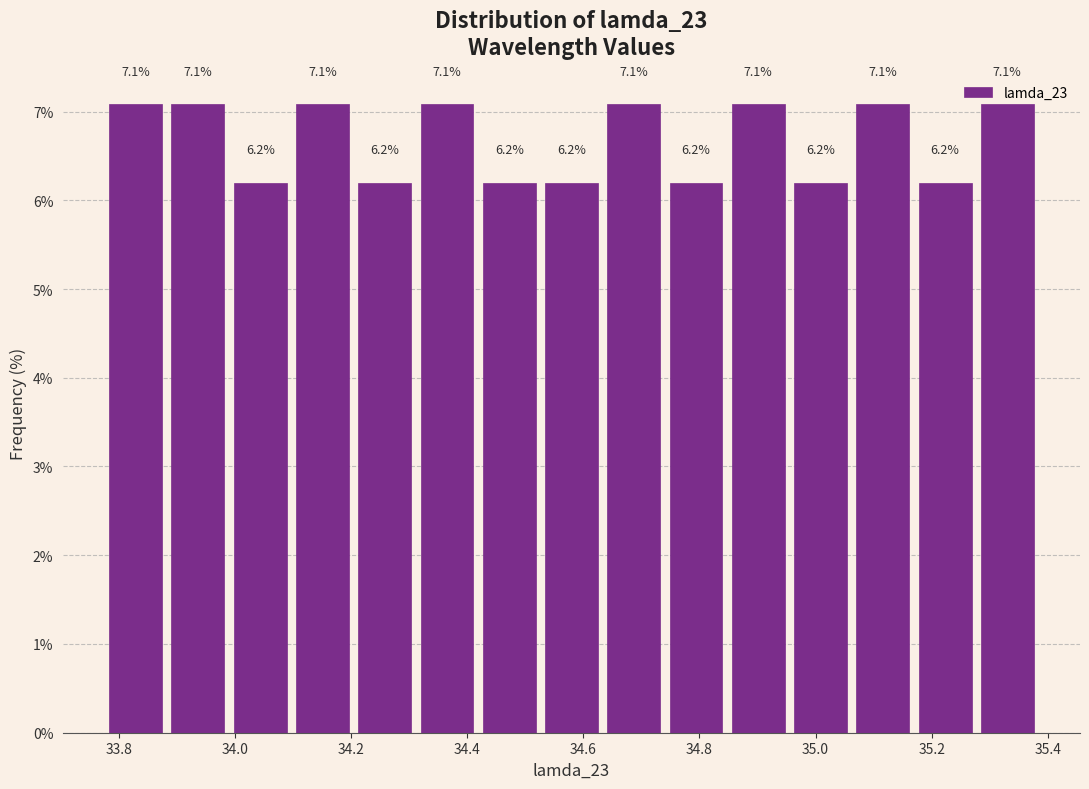

Reading left to right, list every bar in this chart as the range it spans on the x-axis followed by its height. The bar edges are not printed on the chart, so give them approximately, as read against the axis.

33.78 to 33.88: 7.1
33.88 to 34.00: 7.1
34.00 to 34.10: 6.2
34.10 to 34.20: 7.1
34.20 to 34.32: 6.2
34.32 to 34.42: 7.1
34.42 to 34.52: 6.2
34.52 to 34.64: 6.2
34.64 to 34.74: 7.1
34.74 to 34.84: 6.2
34.84 to 34.96: 7.1
34.96 to 35.06: 6.2
35.06 to 35.16: 7.1
35.16 to 35.28: 6.2
35.28 to 35.38: 7.1